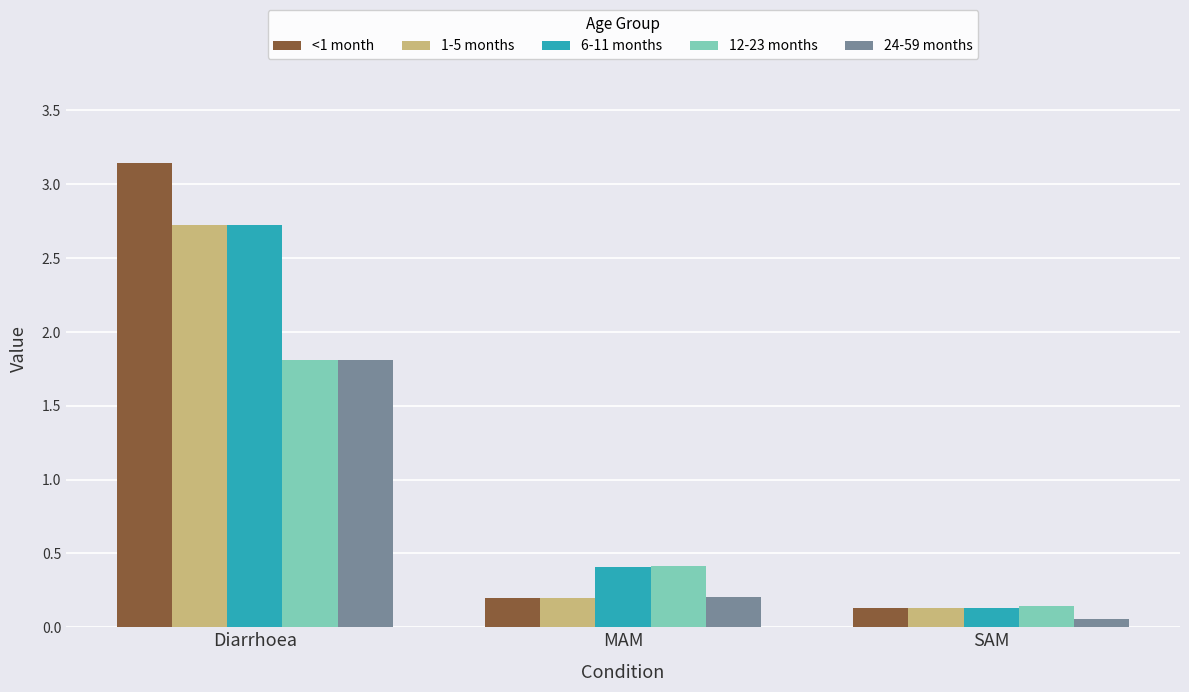

At which category does the chart reach its peak across all series?

Diarrhoea